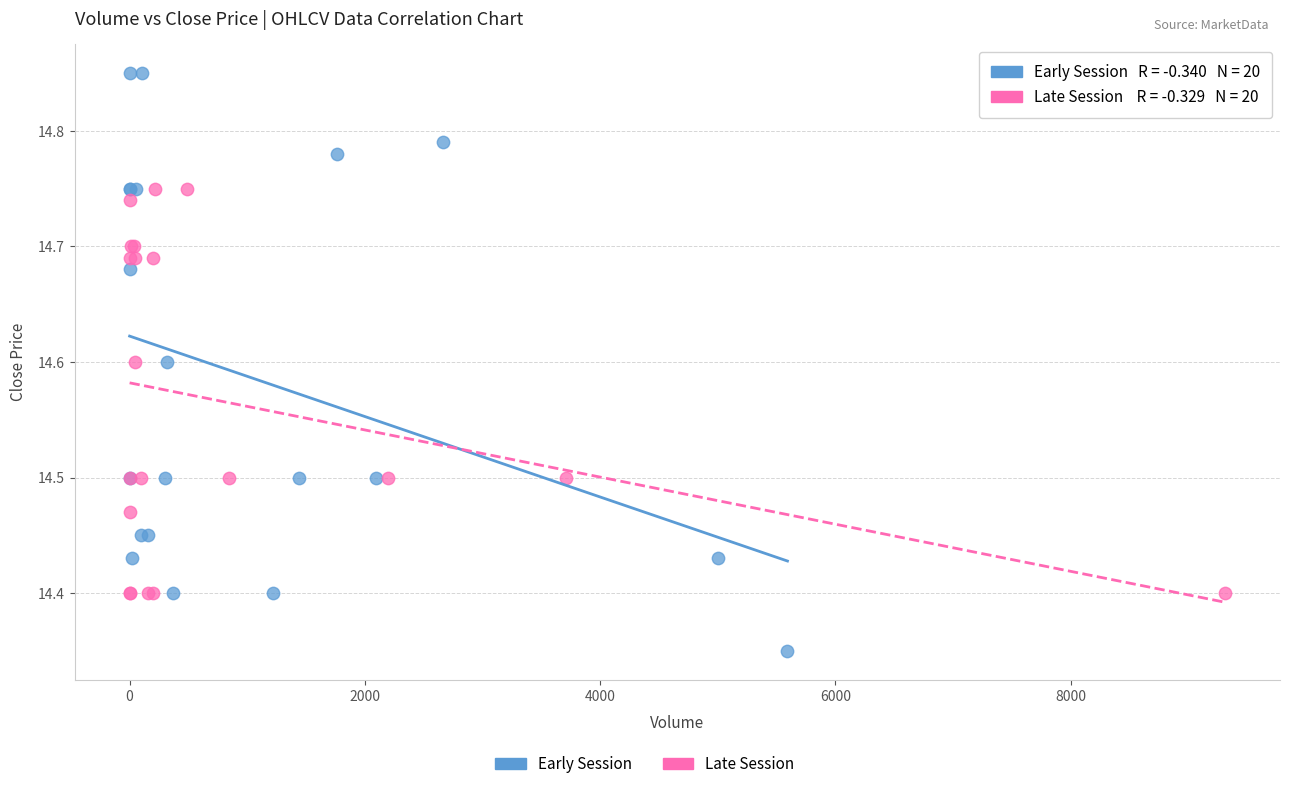

Which series reaches the minimum Y coordinate?

Early Session